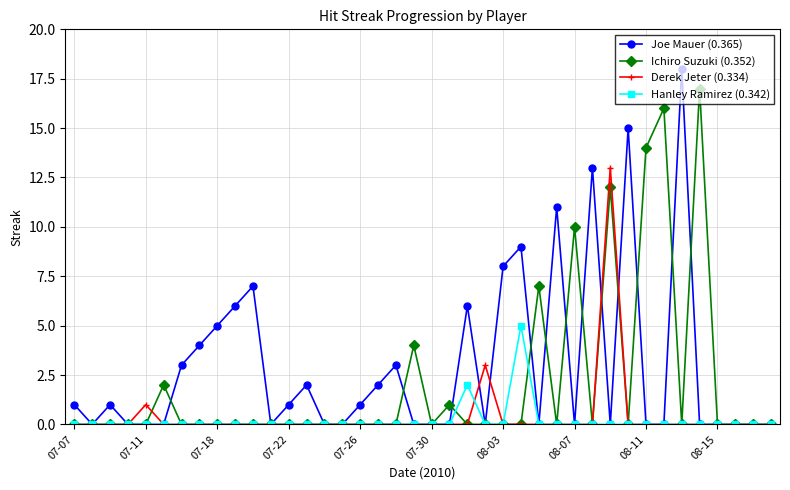

What is the maximum value shown in the chart?

18